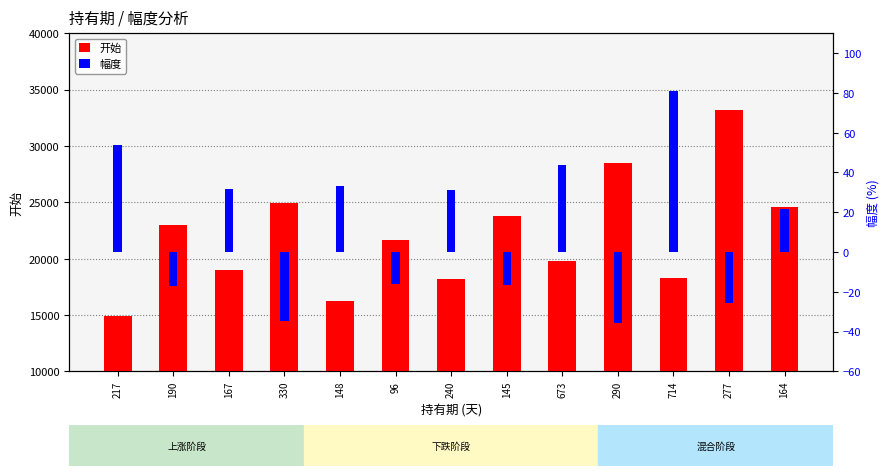

What is the minimum value shown in the chart?

-35.6